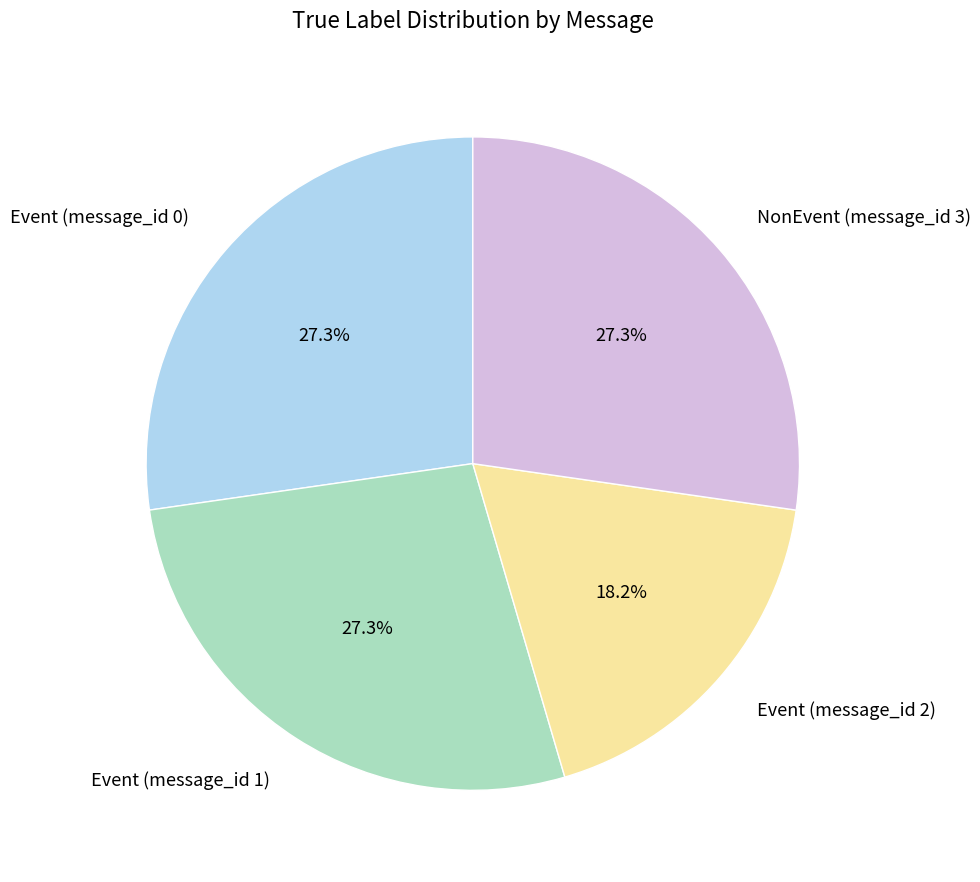

Is it true that NonEvent (message_id 3) is 27% of the pie?

True